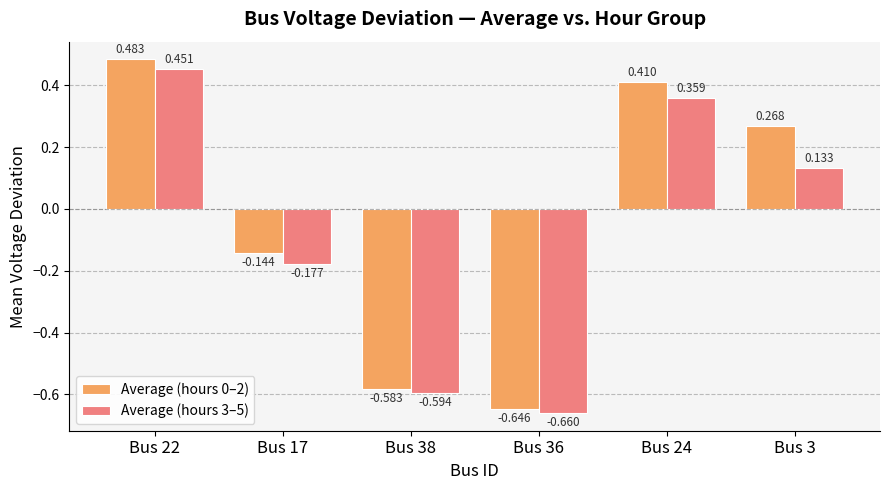

How many series are shown in this chart?

2